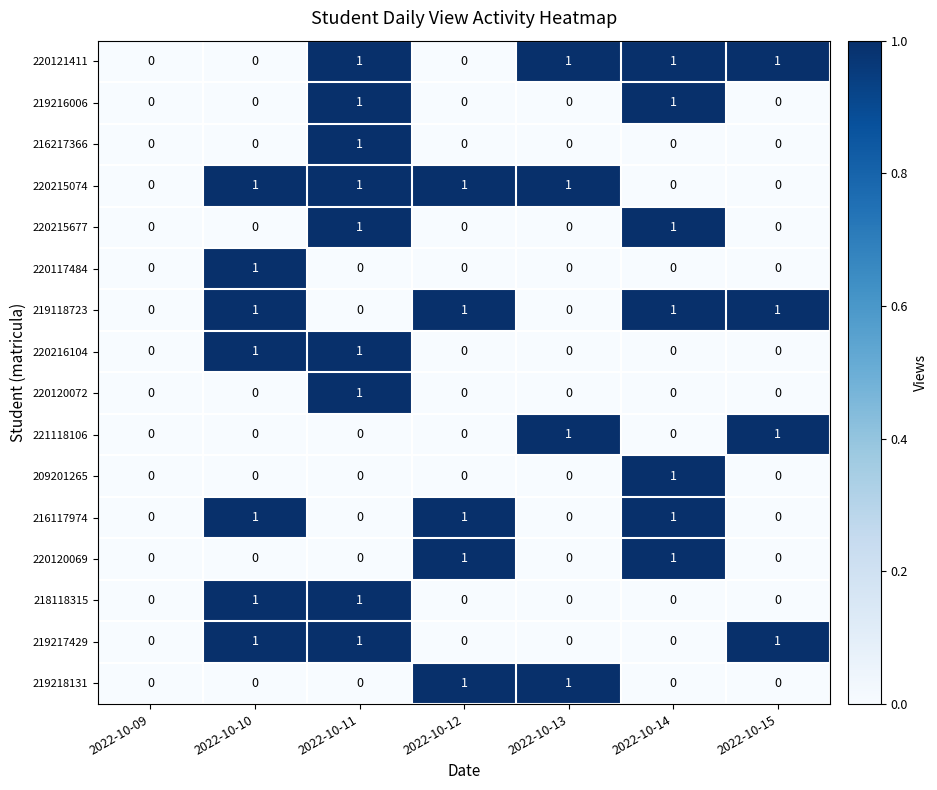

Which category has the highest value in the 220120072 series?

2022-10-11